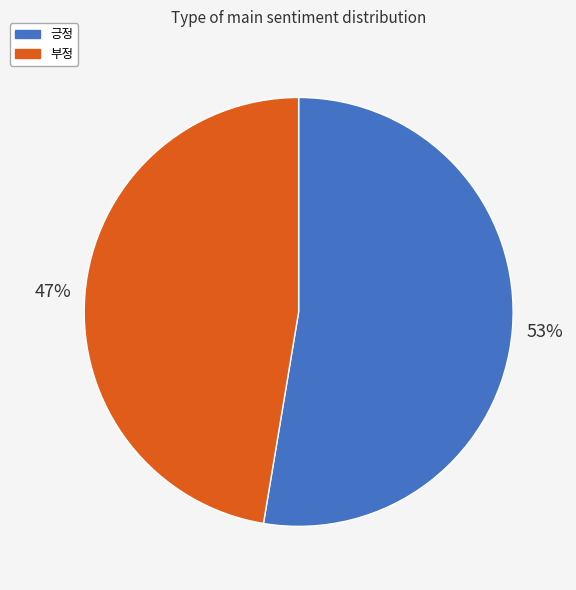

Is the sum of 긍정 and 부정 greater than half?

Yes